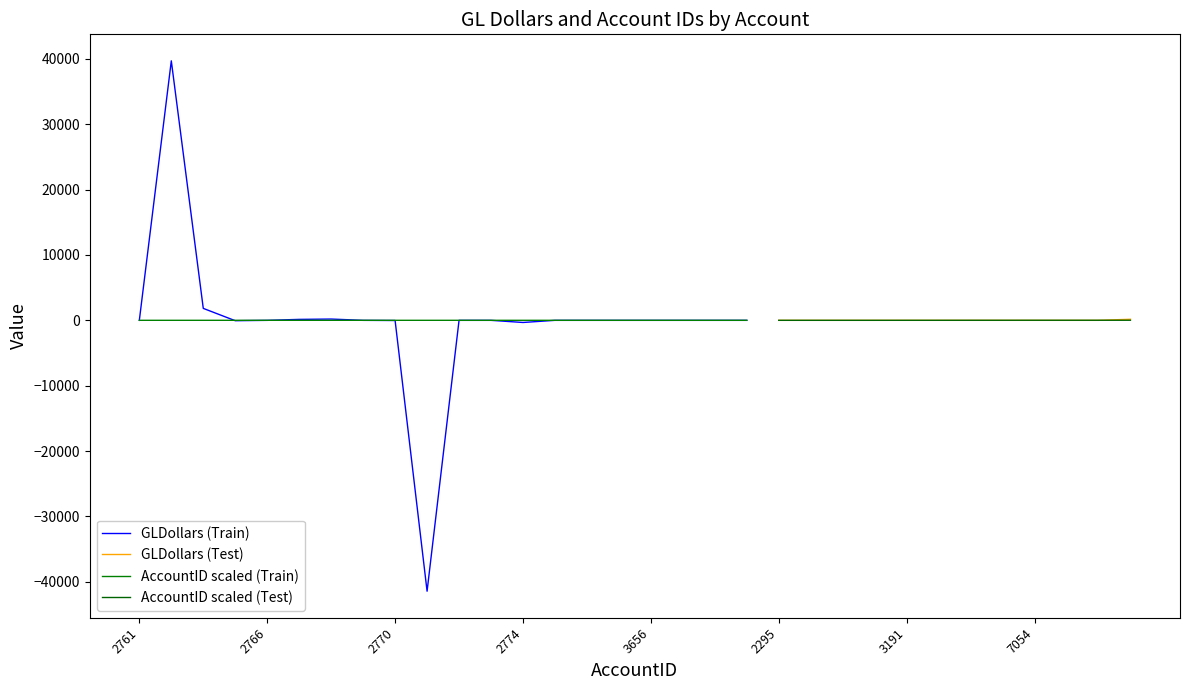

What is the highest value of the GLDollars series?

39710.1